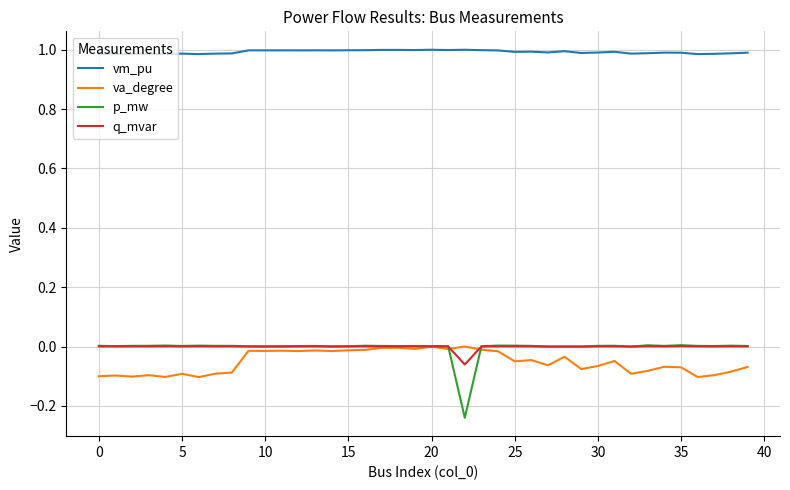

Which series has the largest total across all categories?

vm_pu